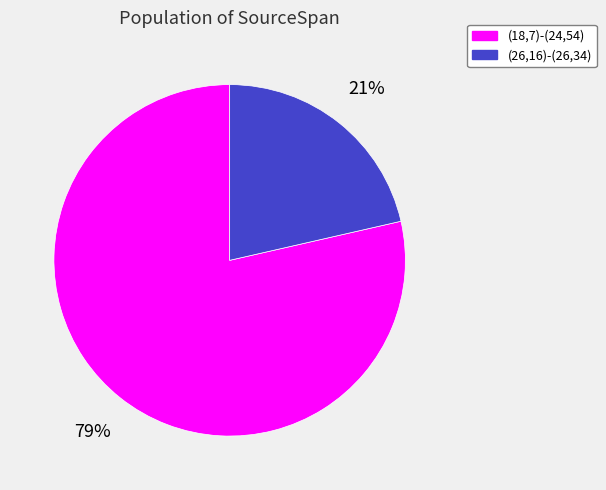

Is the sum of (26,16)-(26,34) and (18,7)-(24,54) greater than half?

Yes